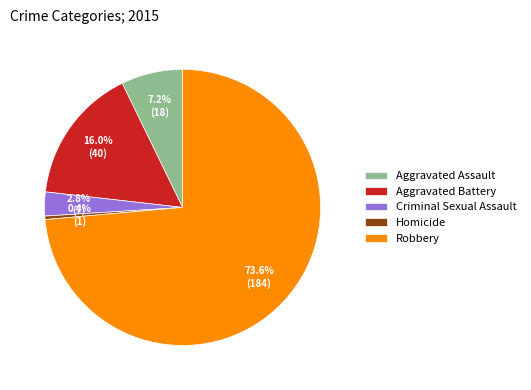

To the nearest percent, what is the difference between the Criminal Sexual Assault and Robbery slice percentages?

71%